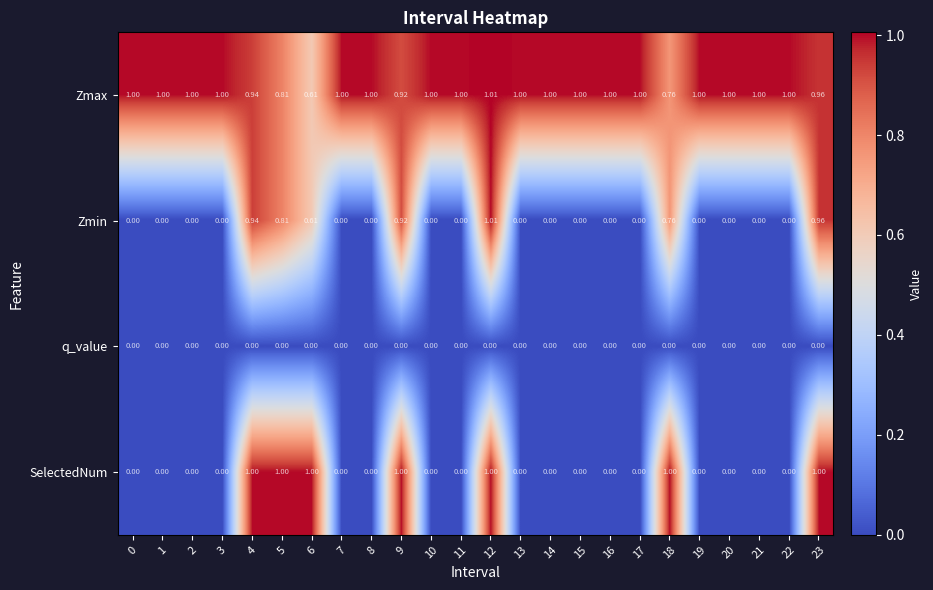

Between 1 and 9, which series saw the biggest shift?

SelectedNum